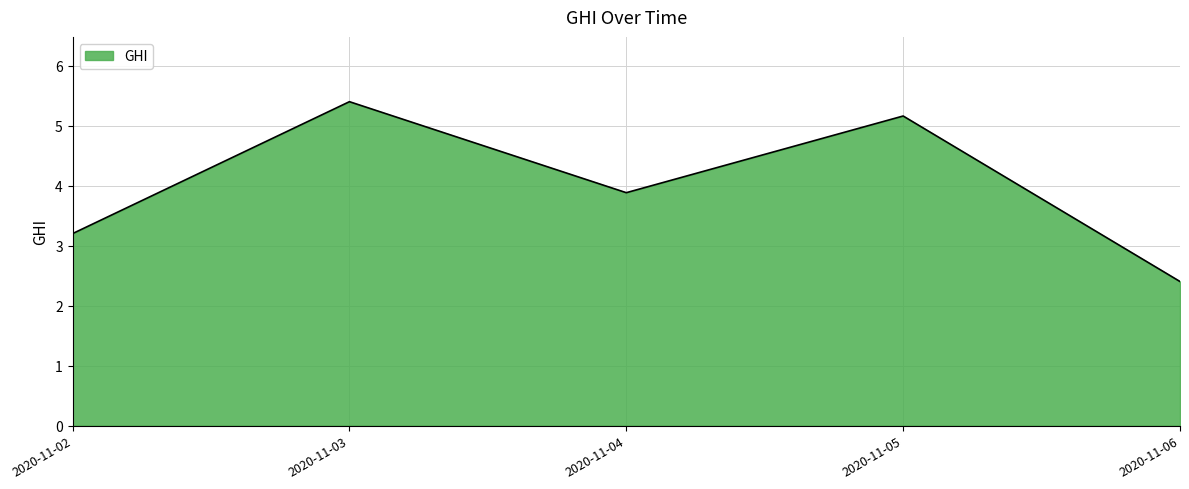

What is the change in value from 2020-11-03 to 2020-11-06?

-3.0